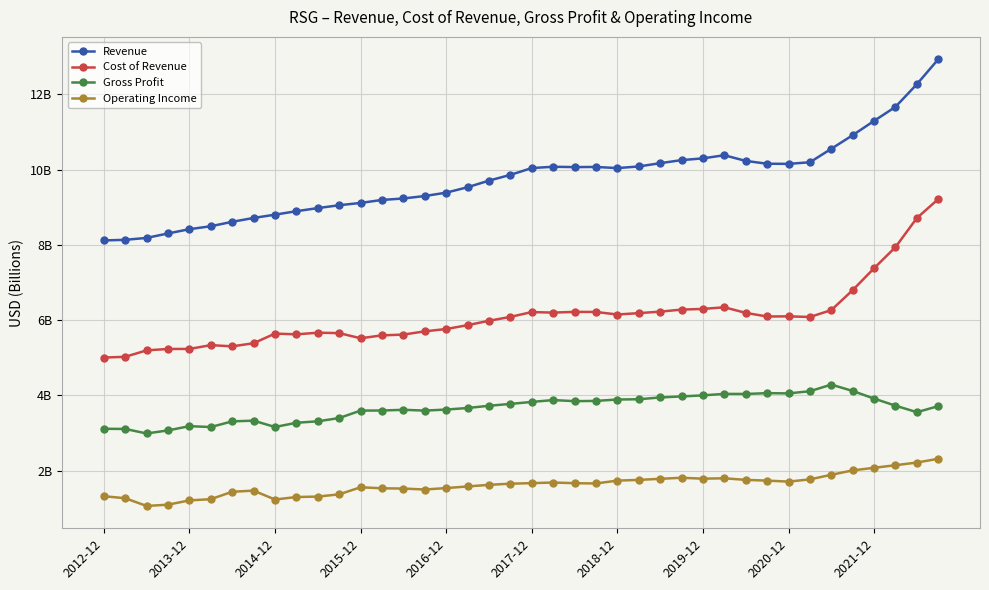

At which label is Cost of Revenue closest to 7?

35